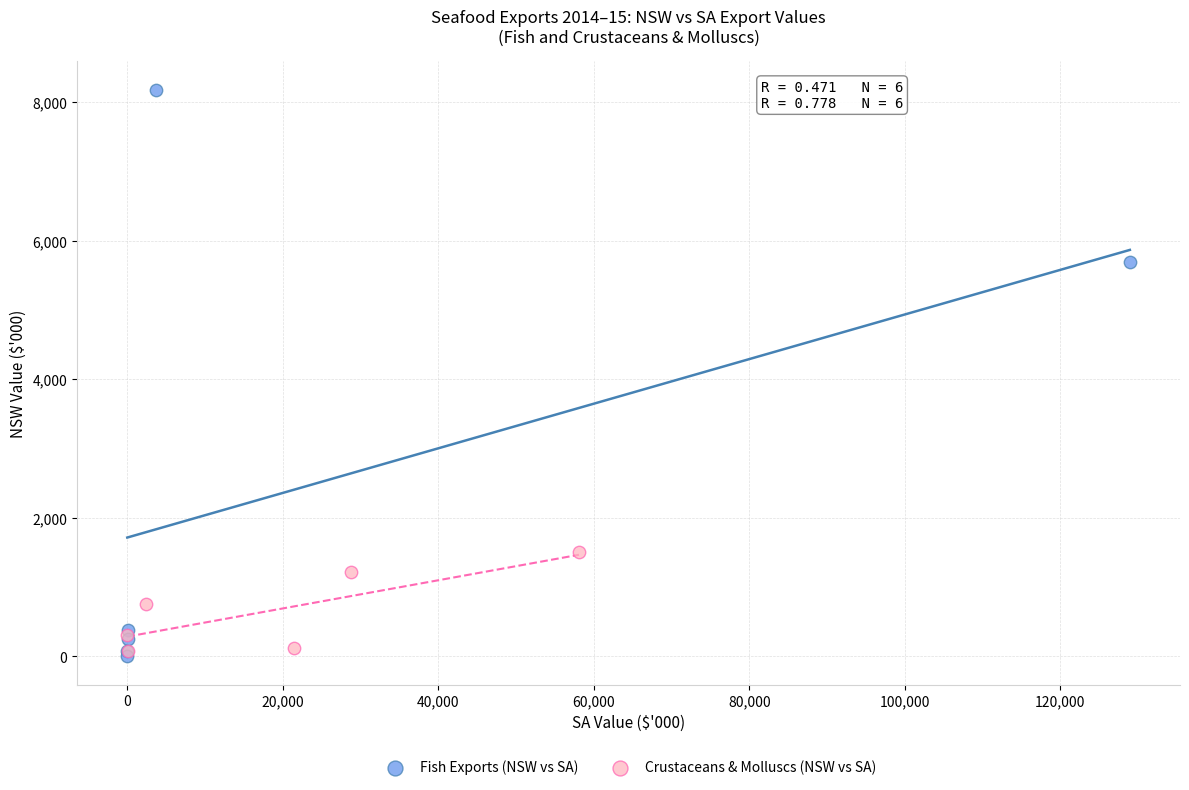

Which series contains the highest Y value?

Fish Exports (NSW vs SA)